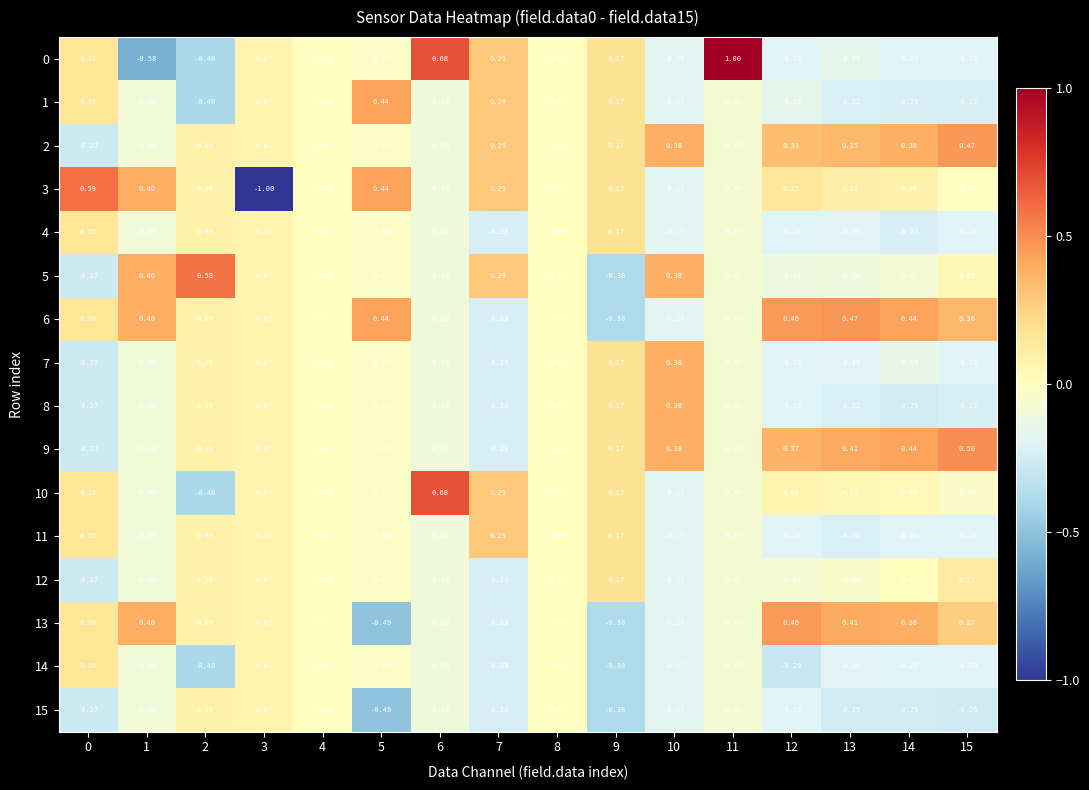

Is the value of 12 at 3 greater than the value of 1 at 13?

Yes